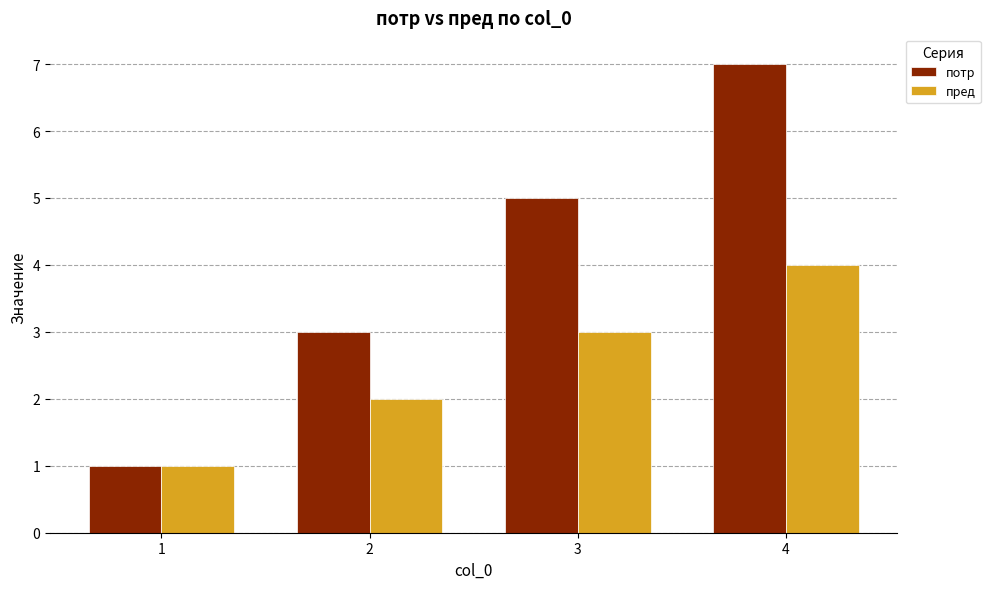

Count the number of categories in the chart.

4